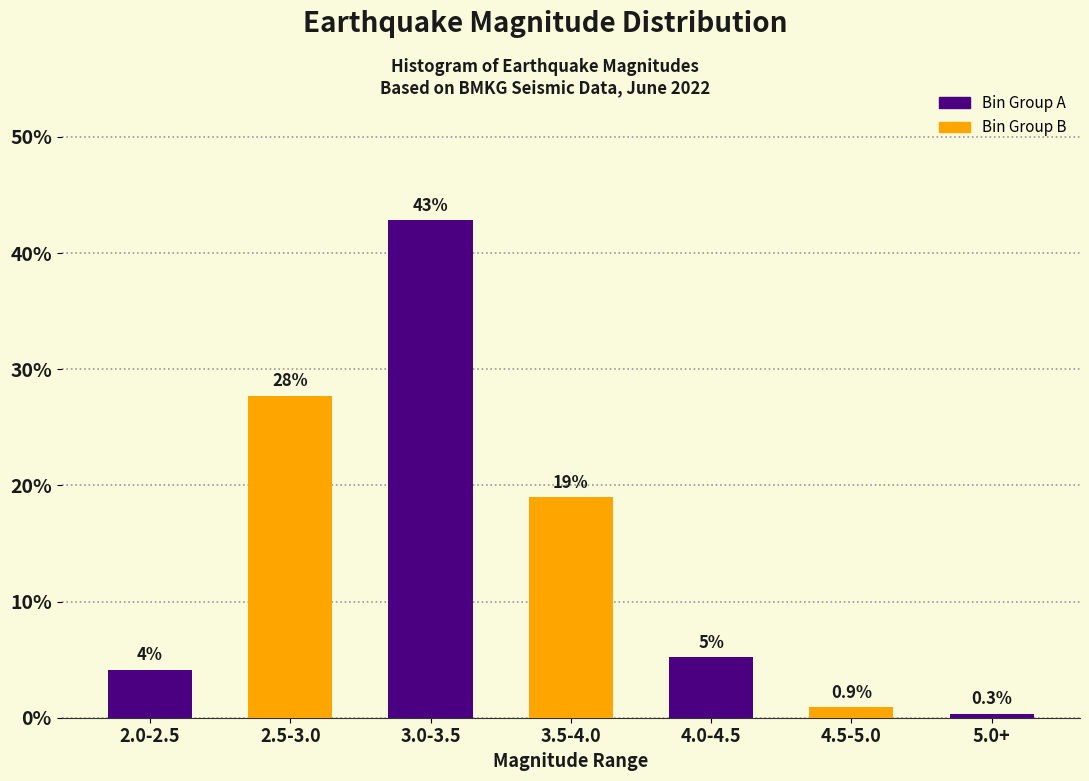

At which label is the value closest to 21?

3.5-4.0